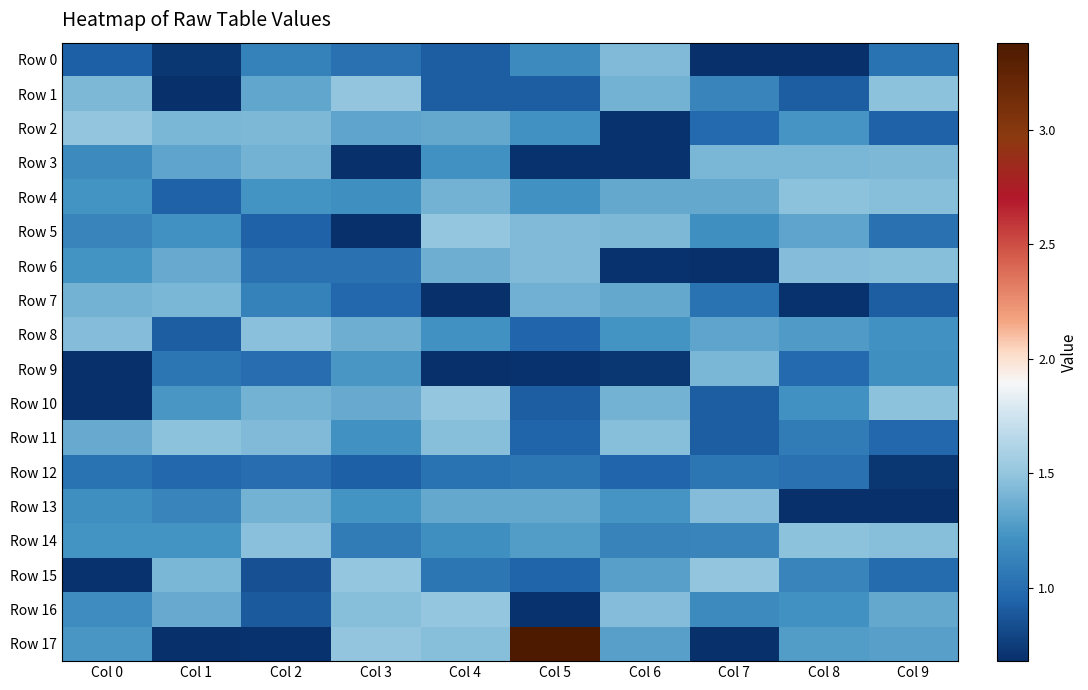

At which category is the sum across all series the highest?

Col 4